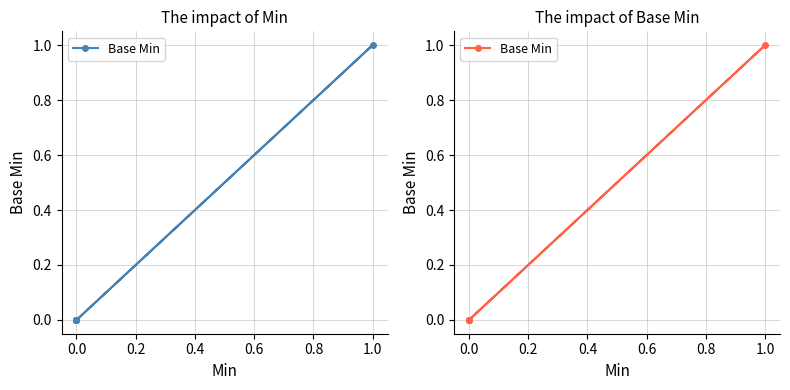

How many positive values are there?

1